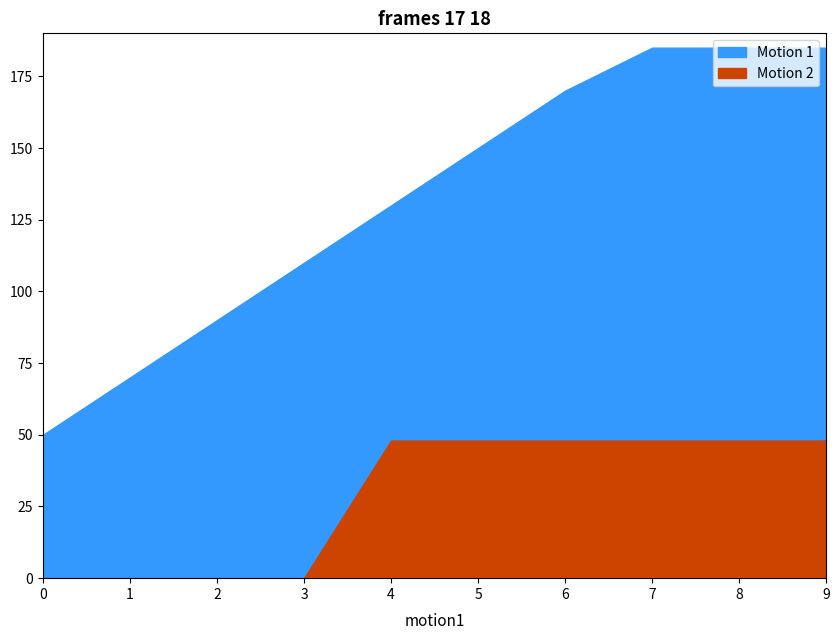

What are all the series names shown in the legend?

Motion 1, Motion 2